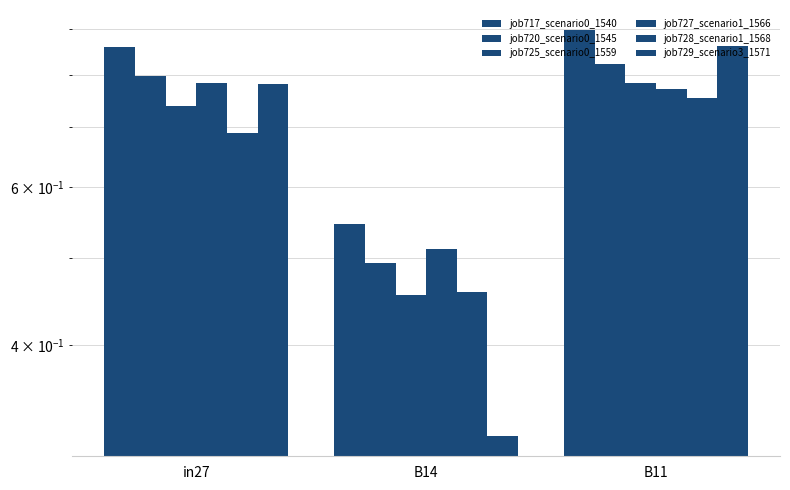

What is the lowest value of the job720_scenario0_1545 series?

0.5